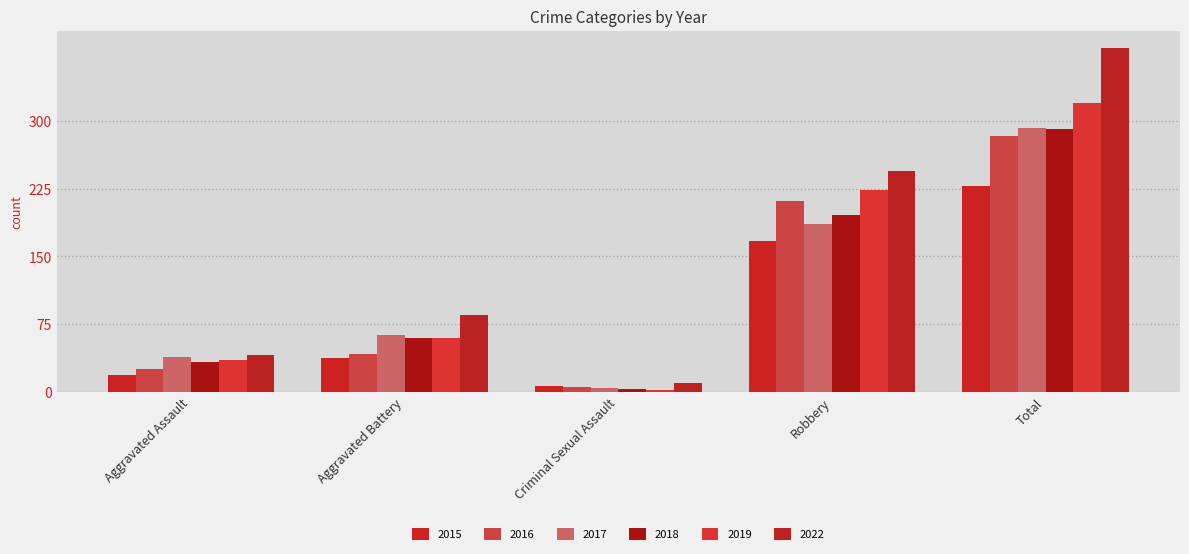

What is the sum of all 2018 values?

582